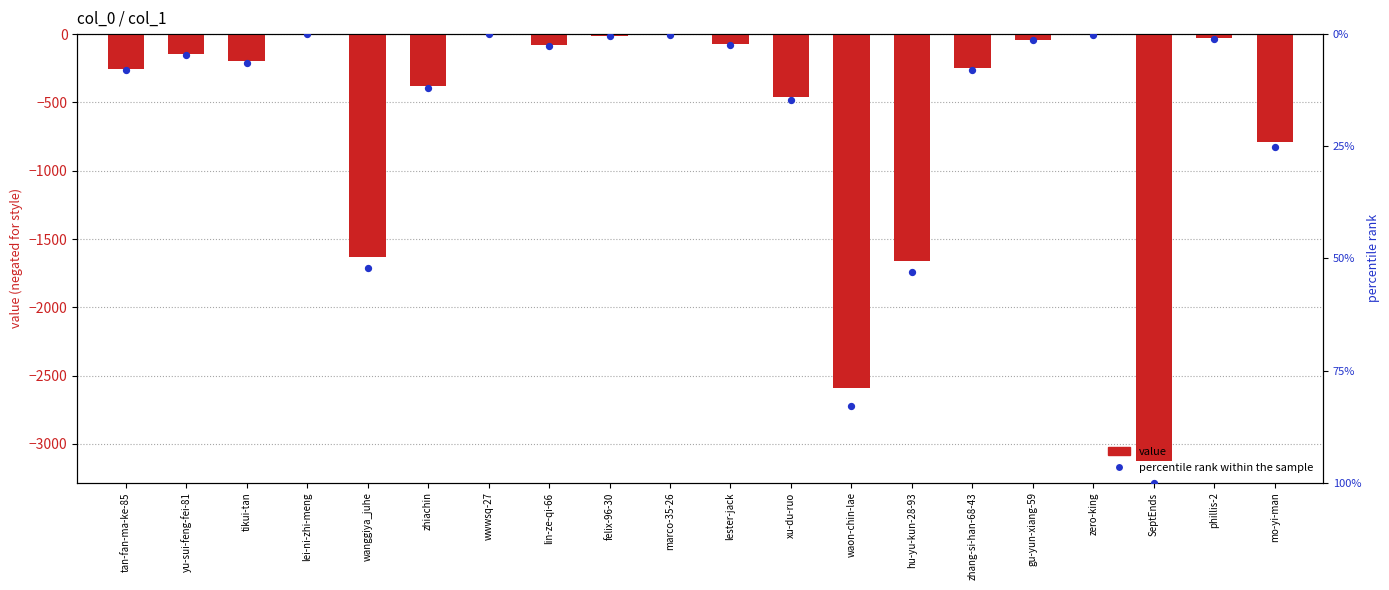

At which category is the sum across all series the highest?

lei-ni-zhi-meng